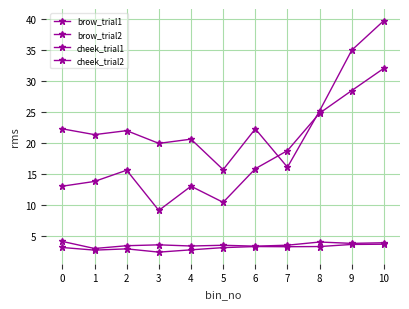

Rank the series at 1 from highest to lowest value.

brow_trial1, brow_trial2, cheek_trial2, cheek_trial1